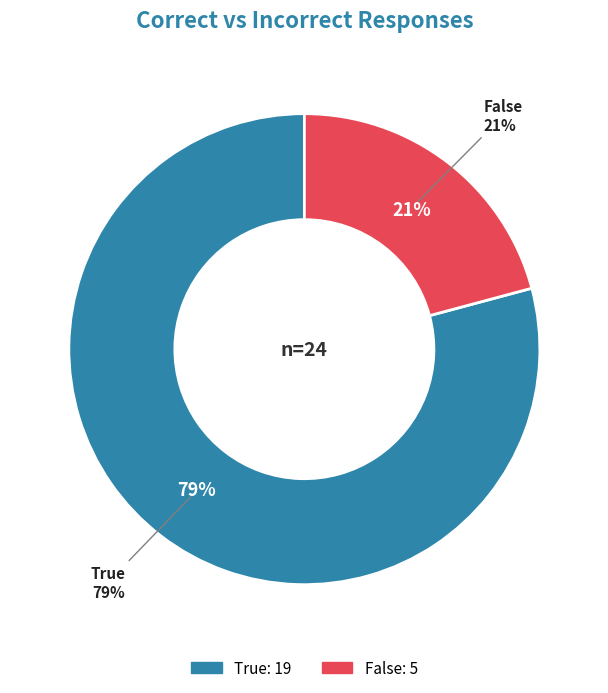

Between False and True, which is larger?

True